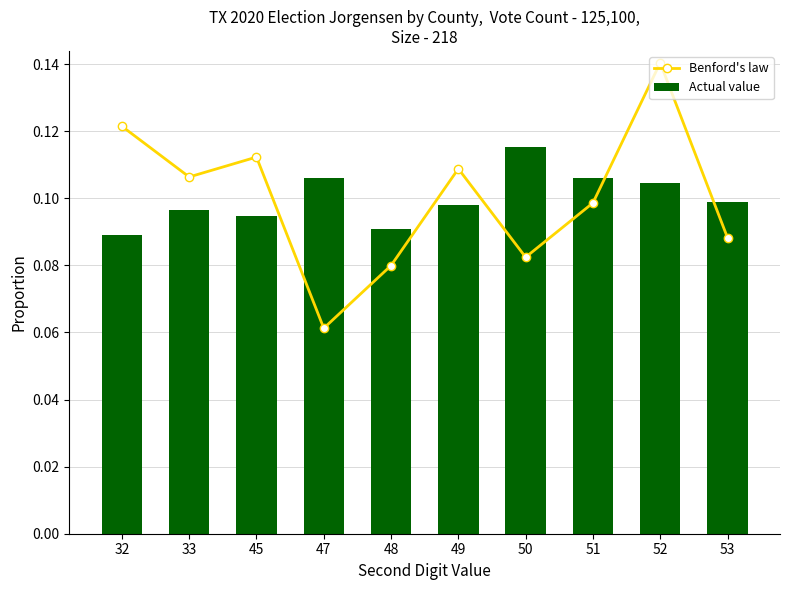

How many Actual value values are between 0 and 1?

10